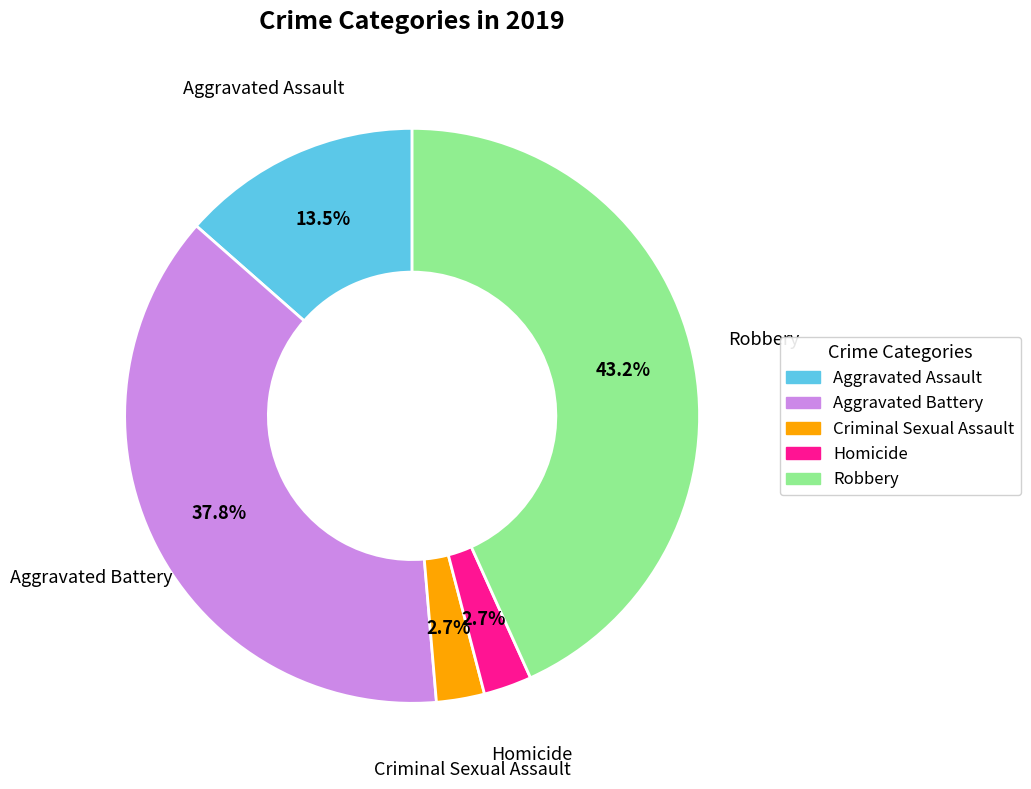

Combined, do Homicide and Criminal Sexual Assault account for over 50%?

No